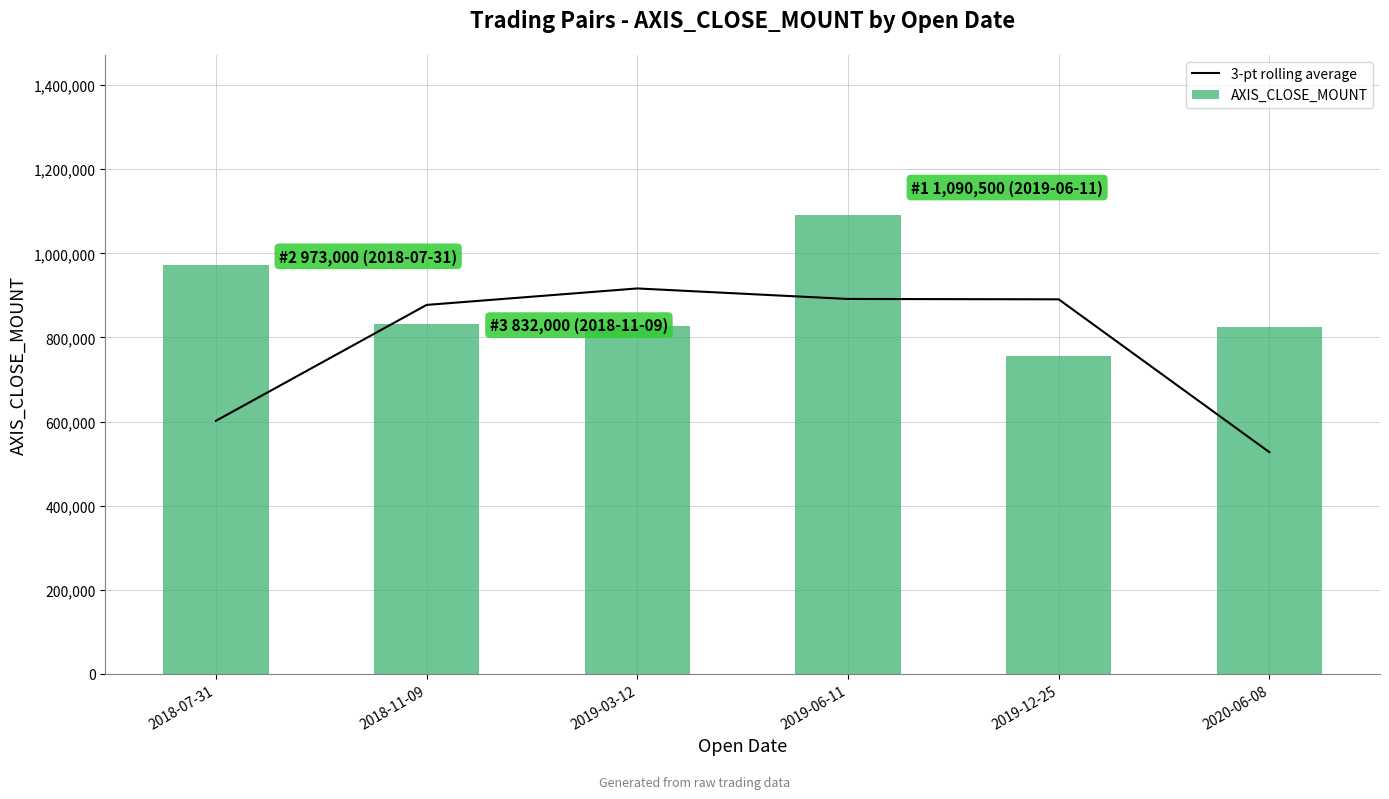

At 2019-03-12, list the series in order from smallest to largest.

AXIS_CLOSE_MOUNT, 3-pt rolling average